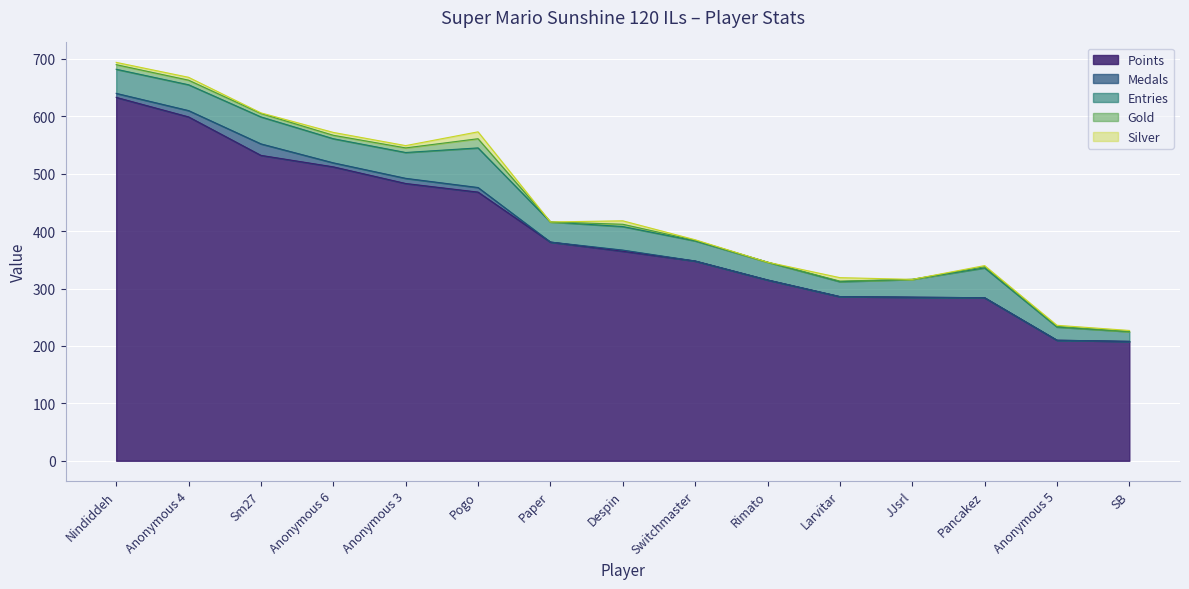

In Silver, how many points are lower than both neighbors (excluding endpoints)?

5